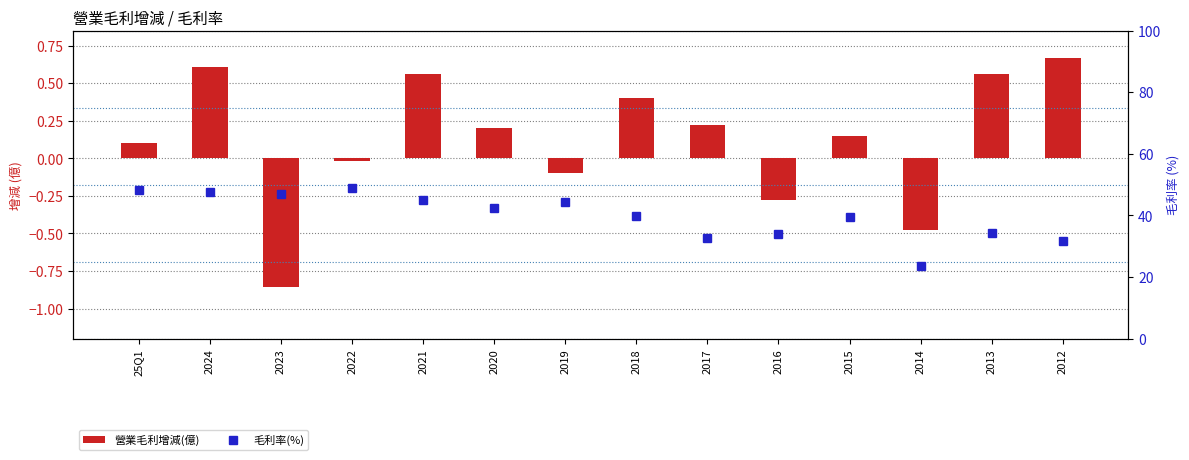

Reading left to right, extract all data points from this chart.

營業毛利增減(億): 25Q1=0.1	2024=0.6	2023=-0.9	2022=-0.0	2021=0.6	2020=0.2	2019=-0.1	2018=0.4	2017=0.2	2016=-0.3	2015=0.1	2014=-0.5	2013=0.6	2012=0.7
毛利率(%): 25Q1=48.1	2024=47.6	2023=47.0	2022=48.8	2021=44.9	2020=42.5	2019=44.3	2018=39.8	2017=32.5	2016=34.0	2015=39.4	2014=23.4	2013=34.3	2012=31.6